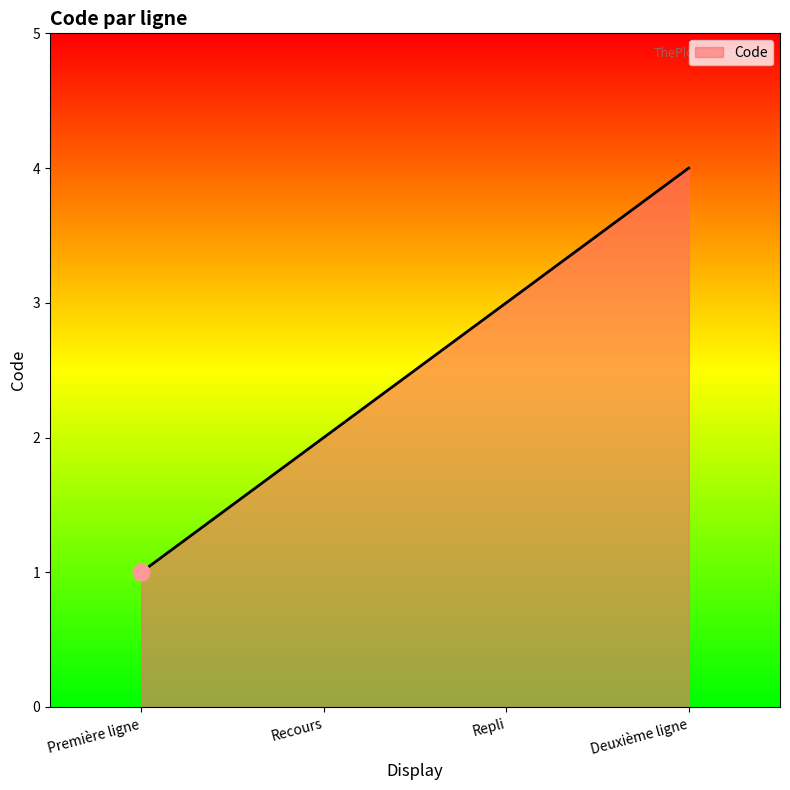

Rank the categories by value from lowest to highest.

Première ligne, Recours, Repli, Deuxième ligne